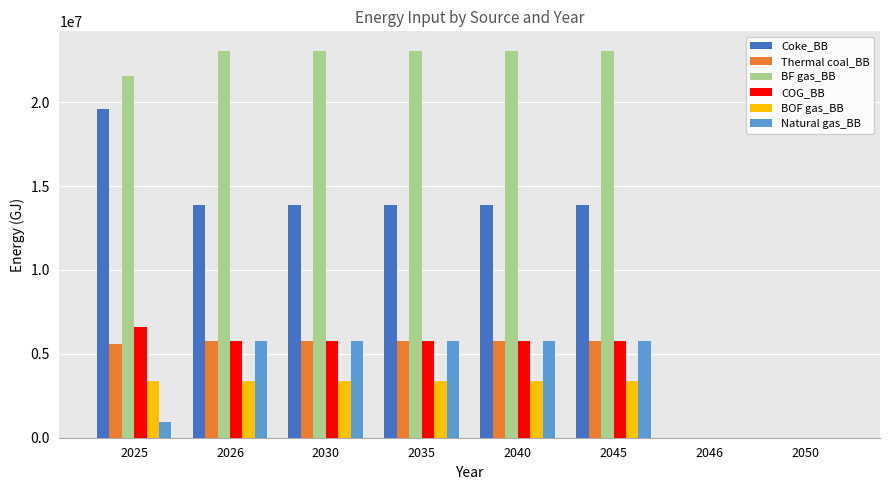

Reading right to left, transcribe all the data shown in this chart.

Coke_BB: 0.0	0.0	13898026.6	13898026.6	13898026.6	13898026.6	13898026.6	19607174.4
Thermal coal_BB: 0.0	0.0	5766816.0	5766816.0	5766816.0	5766816.0	5766816.0	5593811.5
BF gas_BB: 0.0	0.0	23067264.0	23067264.0	23067264.0	23067264.0	23067264.0	21567891.8
COG_BB: 0.0	0.0	5766816.0	5766816.0	5766816.0	5766816.0	5766816.0	6574170.2
BOF gas_BB: 0.0	0.0	3402421.4	3402421.4	3402421.4	3402421.4	3402421.4	3402421.4
Natural gas_BB: 0.0	0.0	5766816.0	5766816.0	5766816.0	5766816.0	5766816.0	922690.6